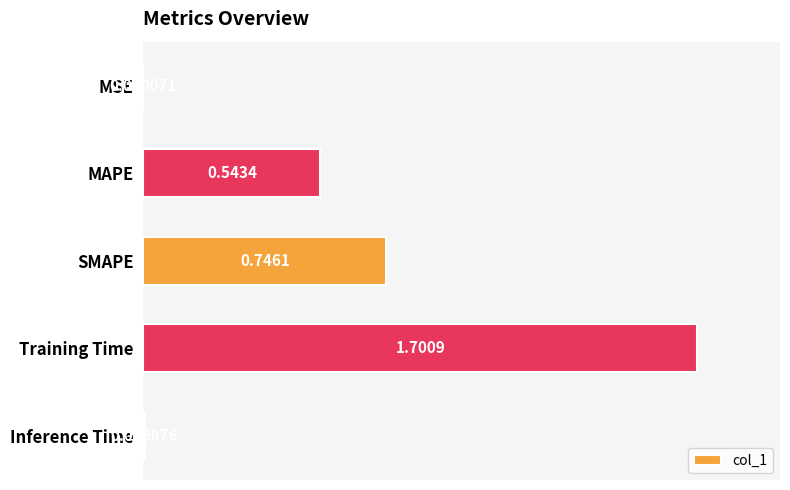

Between Inference Time and Training Time, which is larger?

Training Time